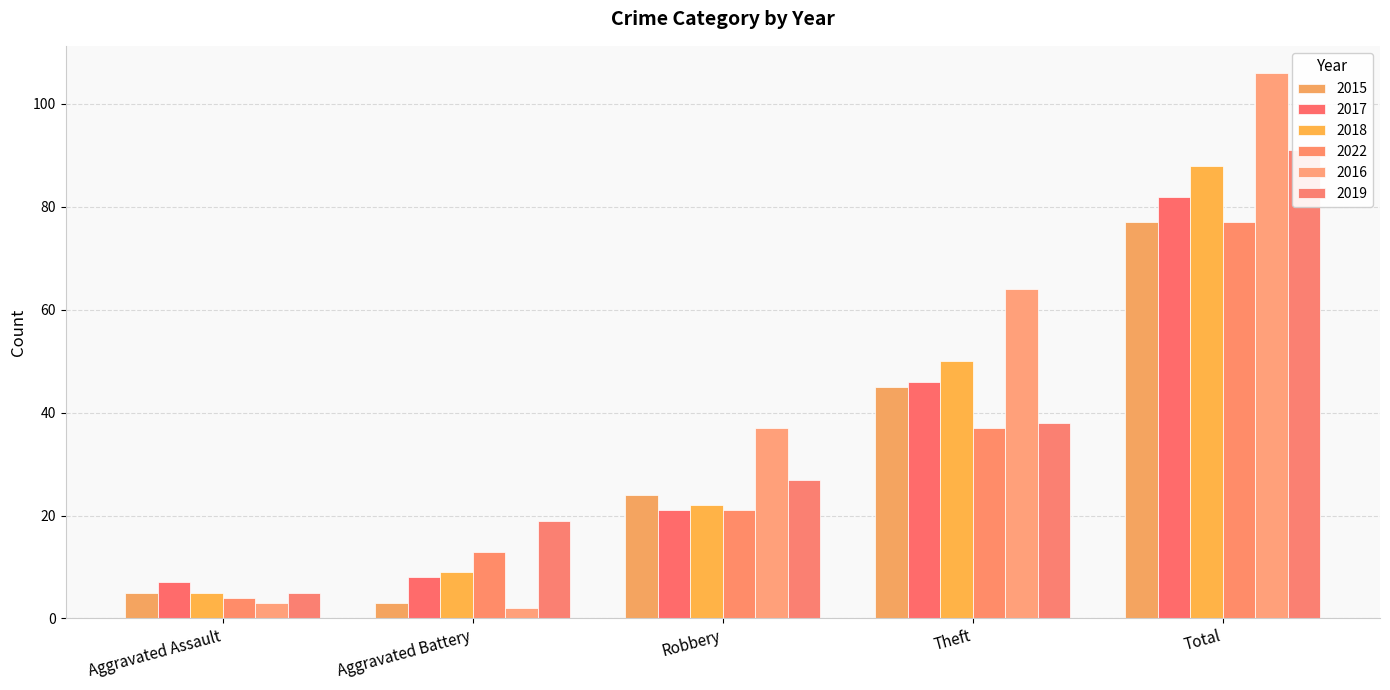

How many values in the 2018 series are below 22?

2